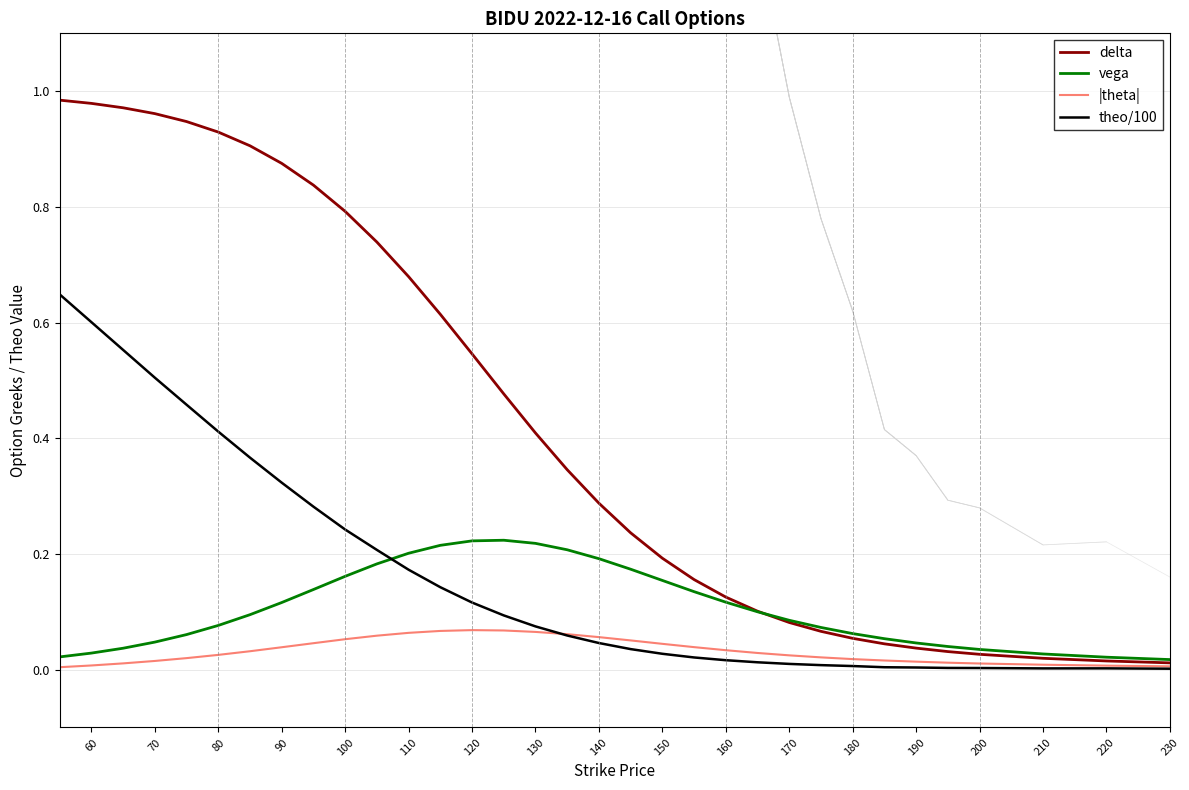

What are all the series names shown in the legend?

delta, vega, |theta|, theo/100